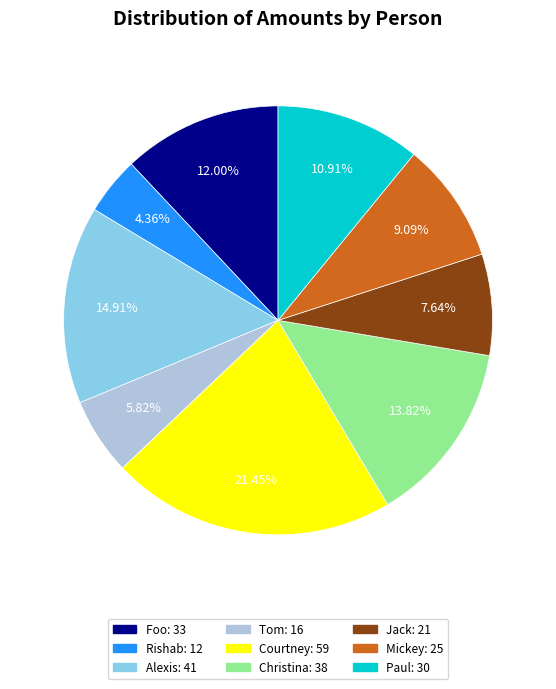

Does Rishab represent more than half of the total?

No